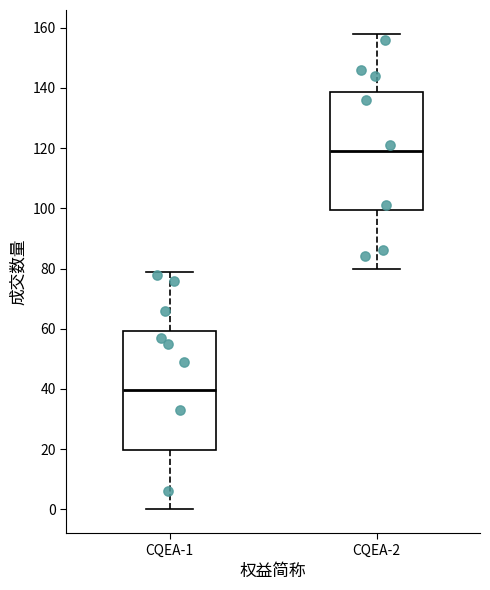

Which box has the lowest median line?

CQEA-1